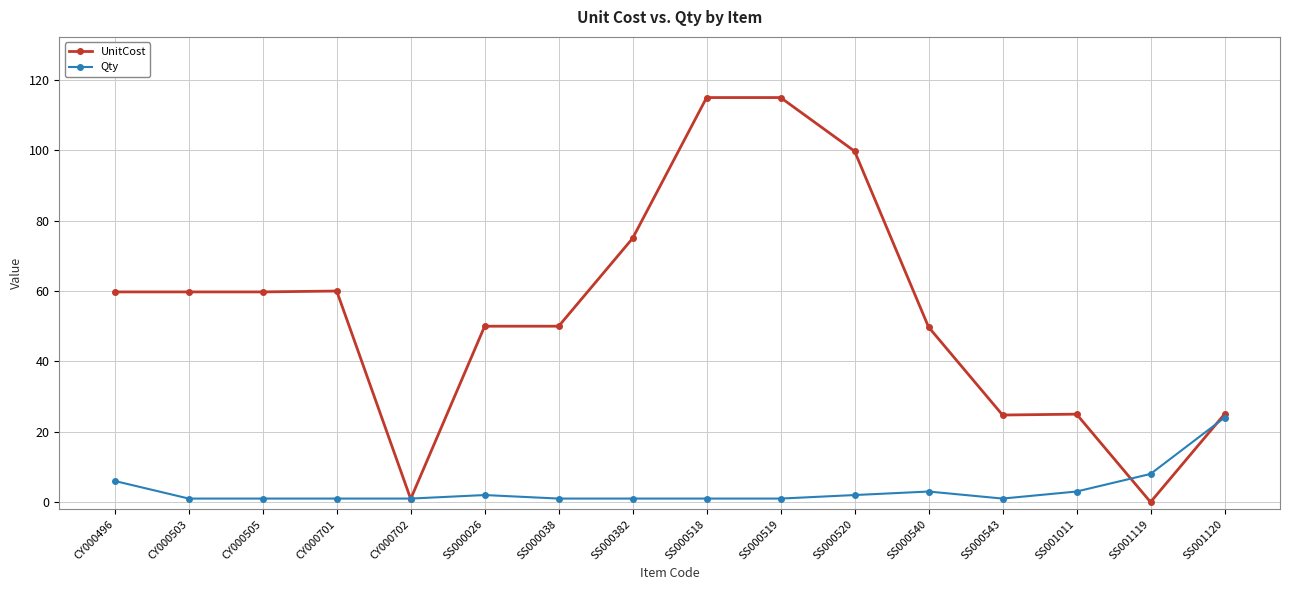

Rank the series by their average value, from lowest to highest.

Qty, UnitCost